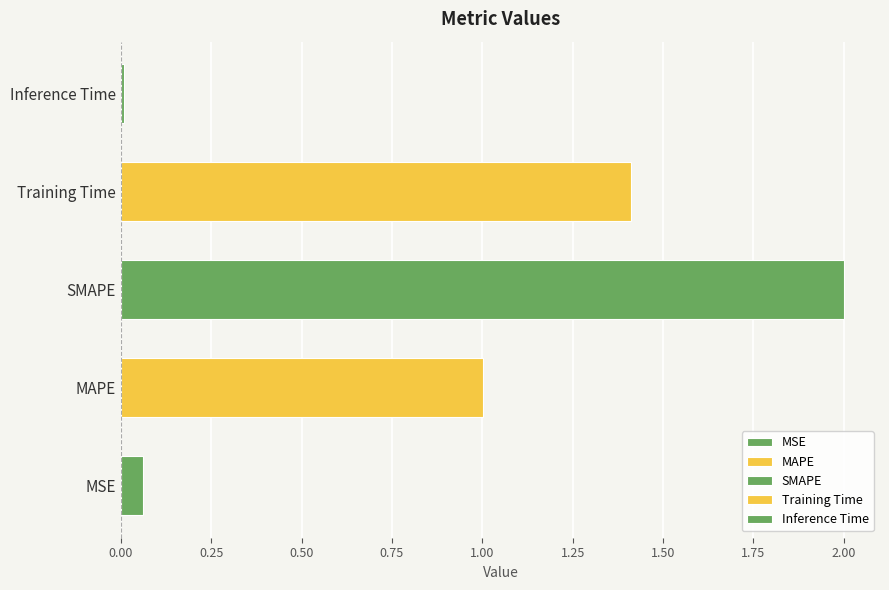

What position from the right is Training Time?

2